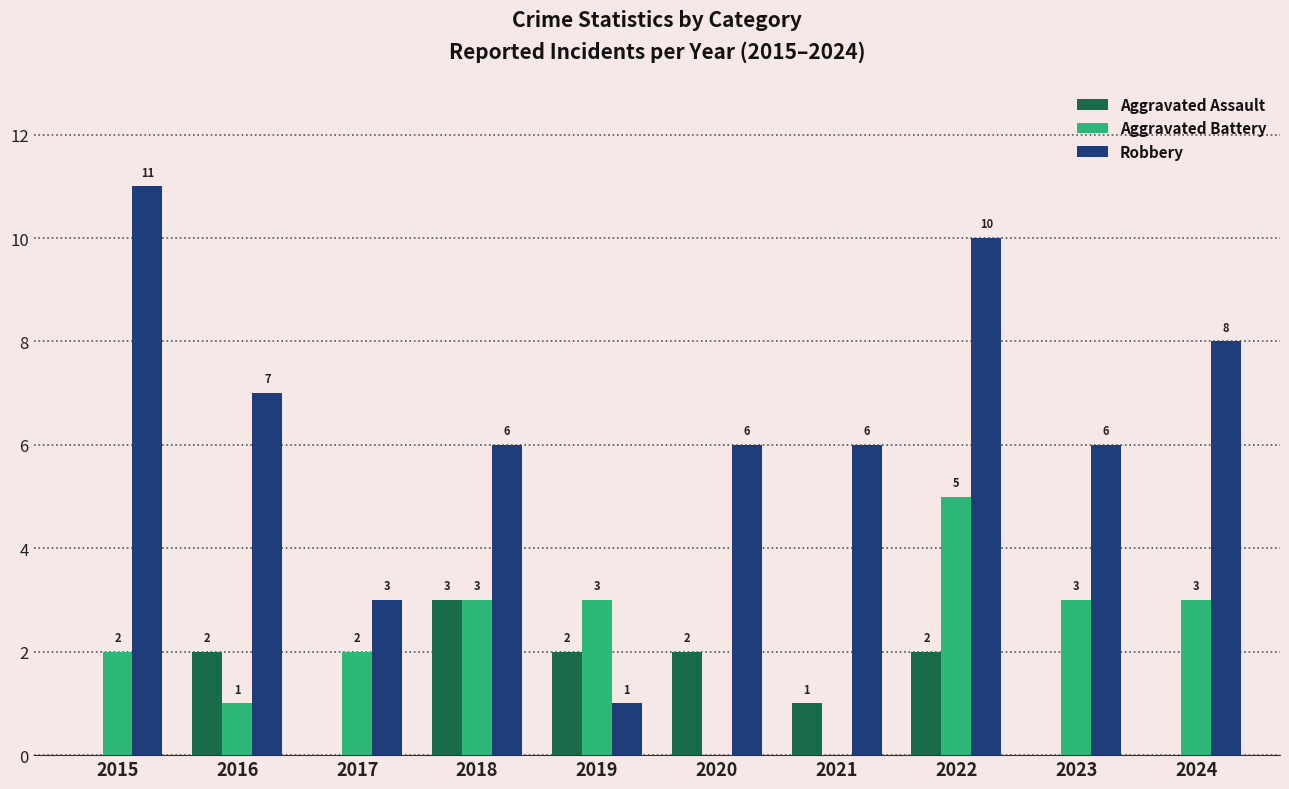

At which label does Robbery first exceed 6?

2015